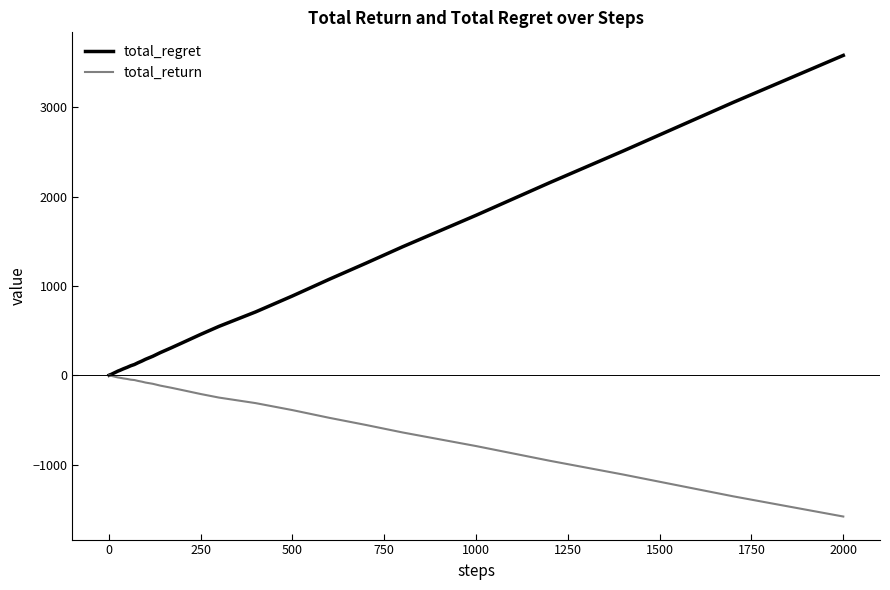

Which series has the widest spread of values?

total_regret